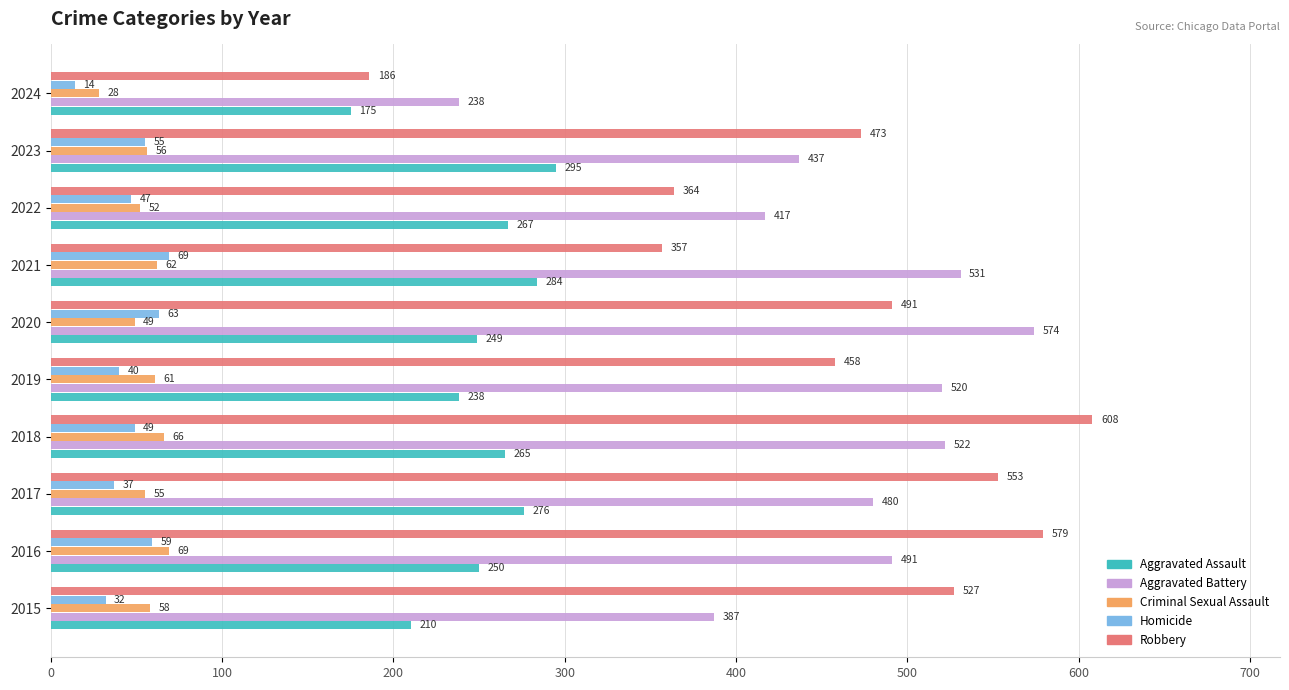

What is the average value of the Aggravated Battery series?

460